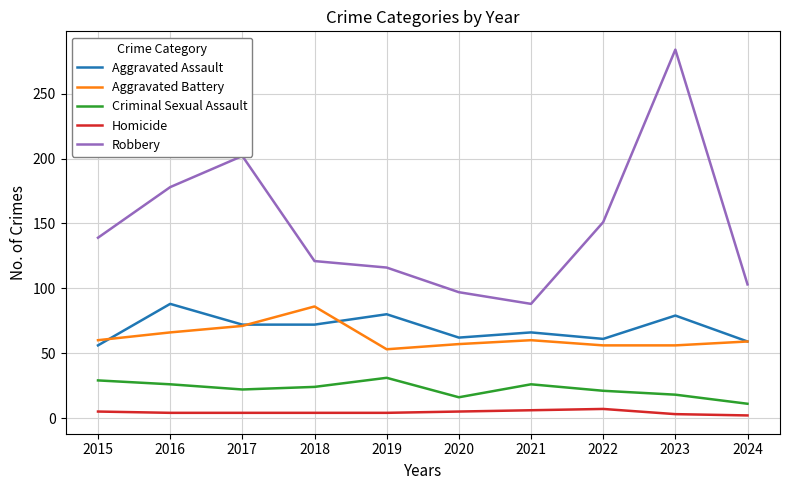

Does the chart display data point markers on the line(s)?

No